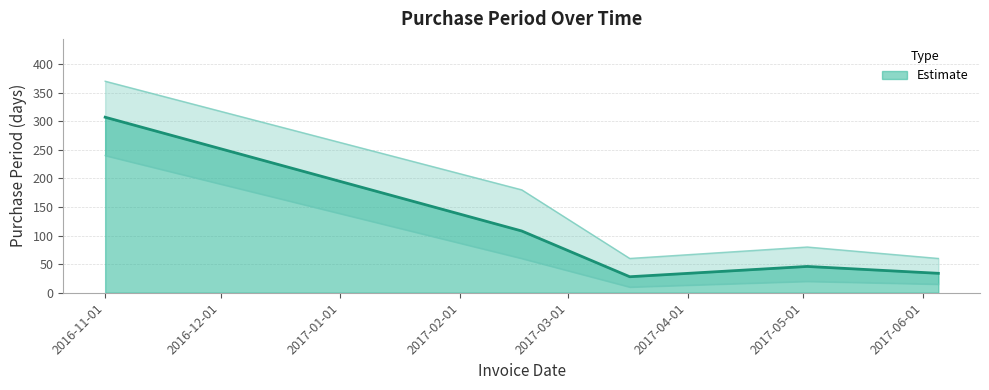

Which label corresponds to the smallest value in the chart?

2017-03-17